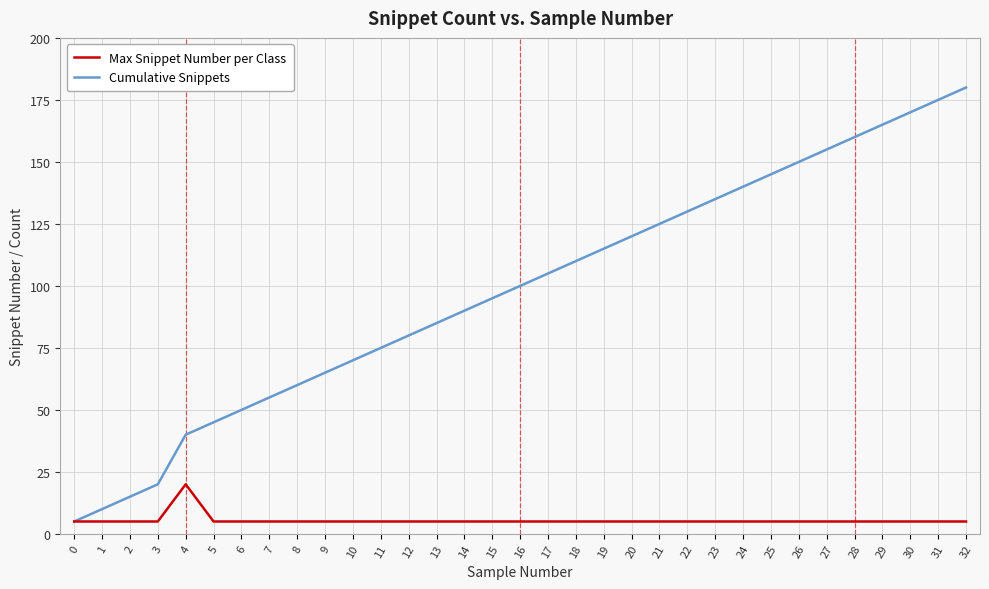

Reading right to left, transcribe all the data shown in this chart.

Max Snippet Number per Class: 32=5	31=5	30=5	29=5	28=5	27=5	26=5	25=5	24=5	23=5	22=5	21=5	20=5	19=5	18=5	17=5	16=5	15=5	14=5	13=5	12=5	11=5	10=5	9=5	8=5	7=5	6=5	5=5	4=20	3=5	2=5	1=5	0=5
Cumulative Snippets: 32=180	31=175	30=170	29=165	28=160	27=155	26=150	25=145	24=140	23=135	22=130	21=125	20=120	19=115	18=110	17=105	16=100	15=95	14=90	13=85	12=80	11=75	10=70	9=65	8=60	7=55	6=50	5=45	4=40	3=20	2=15	1=10	0=5